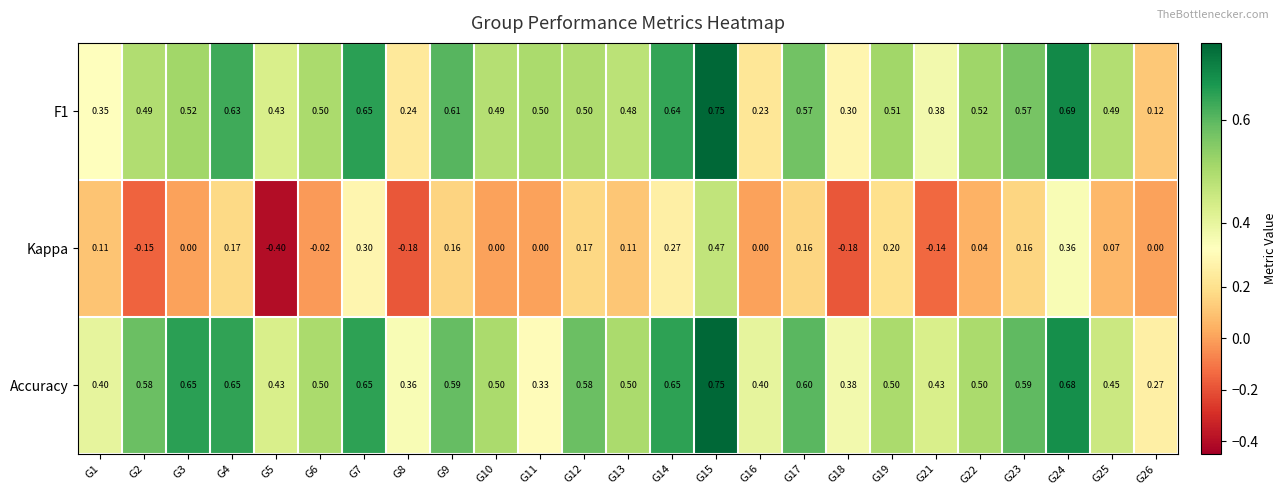

Rank the series at G13 from lowest to highest value.

Kappa, F1, Accuracy